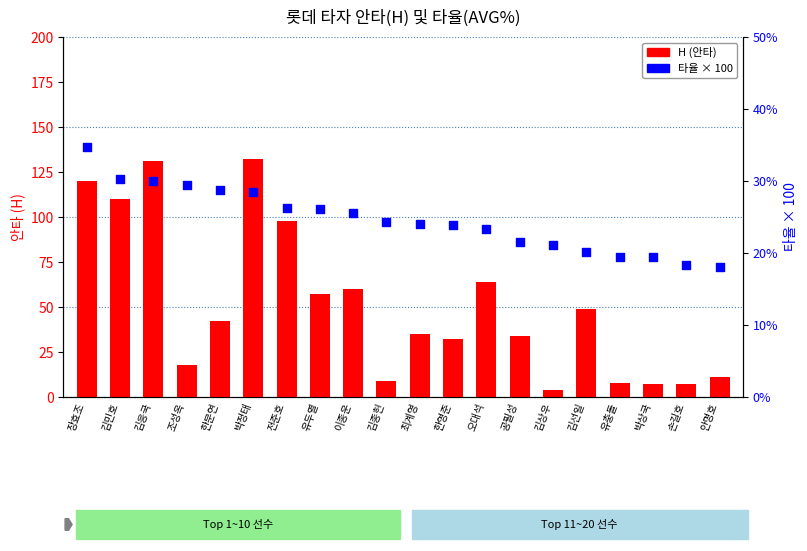

What is the total value across all series at 전준호?

124.3